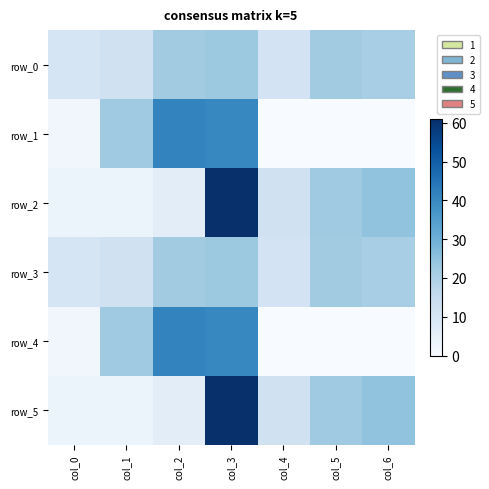

Reading left to right, transcribe all the data shown in this chart.

row_0: col_0=10.0	col_1=12.0	col_2=22.0	col_3=23.0	col_4=11.0	col_5=22.0	col_6=21.0
row_1: col_0=2.0	col_1=22.5	col_2=41.3	col_3=40.6	col_4=0.0	col_5=0.0	col_6=0.0
row_2: col_0=3.1	col_1=3.2	col_2=6.2	col_3=60.9	col_4=12.1	col_5=22.5	col_6=24.7
row_3: col_0=10.0	col_1=12.0	col_2=22.0	col_3=23.0	col_4=11.0	col_5=22.0	col_6=21.0
row_4: col_0=2.0	col_1=22.5	col_2=41.3	col_3=40.6	col_4=0.0	col_5=0.0	col_6=0.0
row_5: col_0=3.1	col_1=3.2	col_2=6.2	col_3=60.9	col_4=12.1	col_5=22.5	col_6=24.7